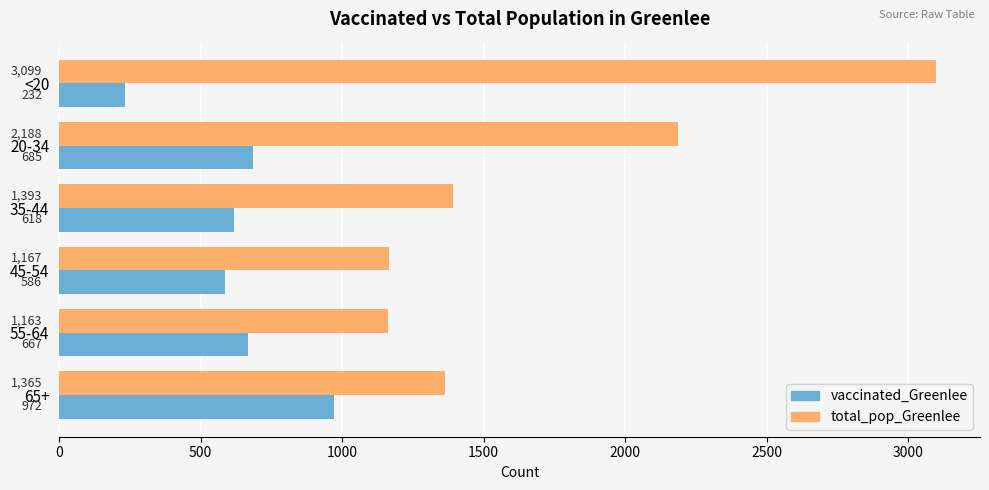

What is the approximate value of vaccinated_Greenlee at 20-34, to the nearest 100?

700